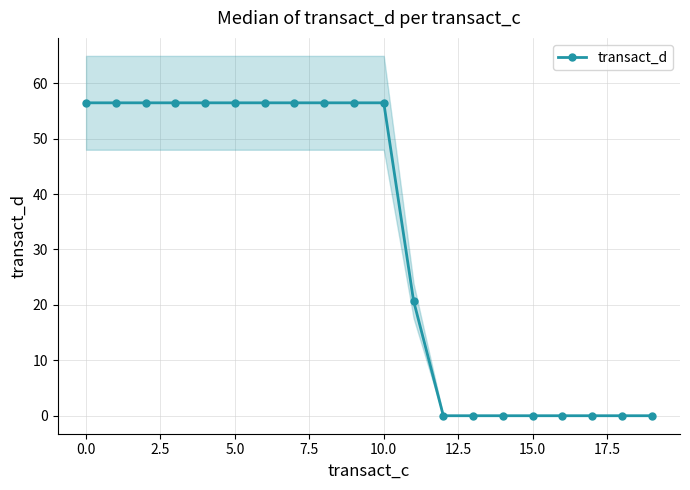

The value at 17 is 0.0. True or false?

True